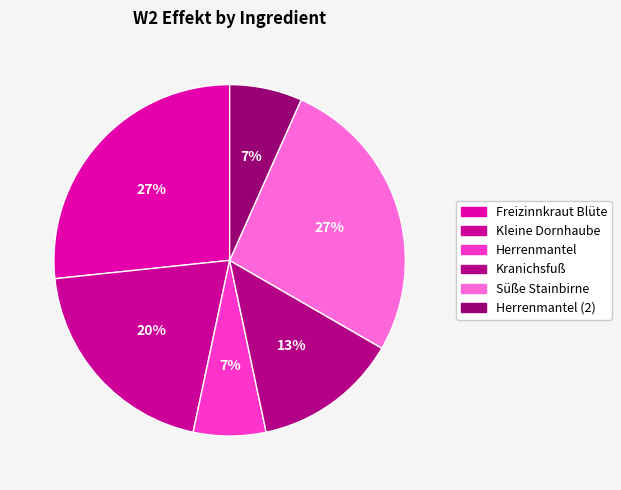

Which slice is the largest?

Freizinnkraut Blüte